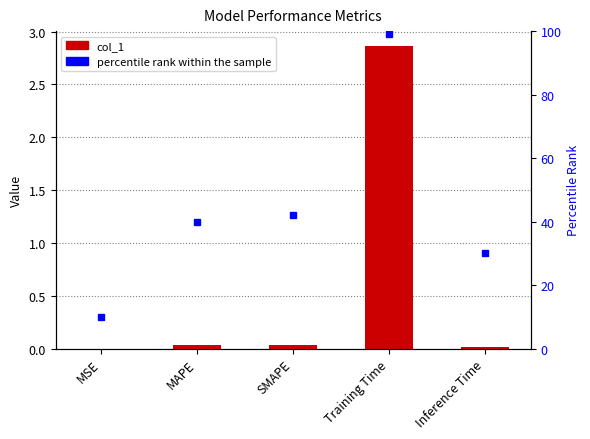

What are all the series names shown in the legend?

col_1, percentile rank within the sample